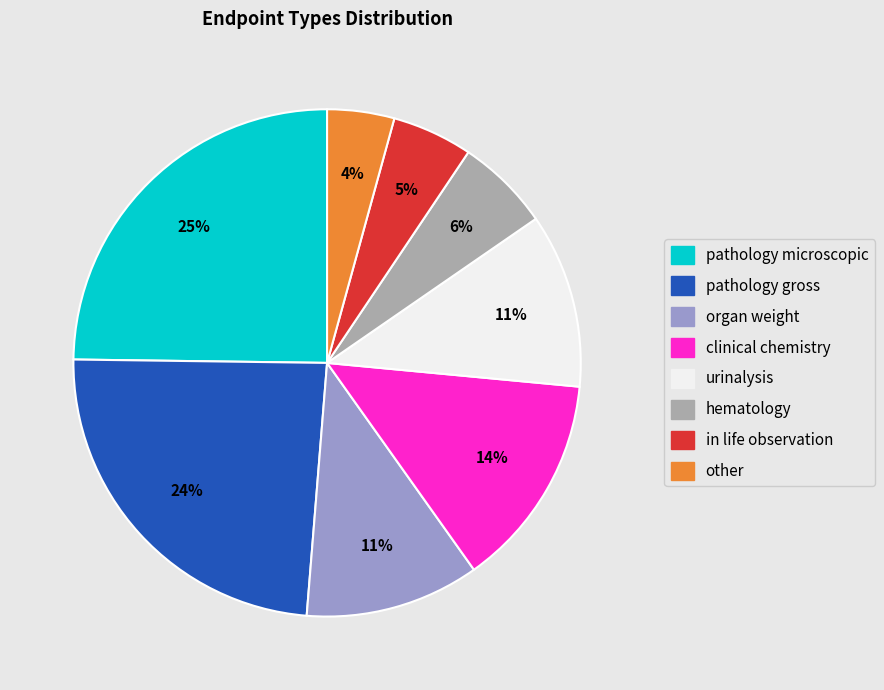

Is there a majority slice in this chart?

No